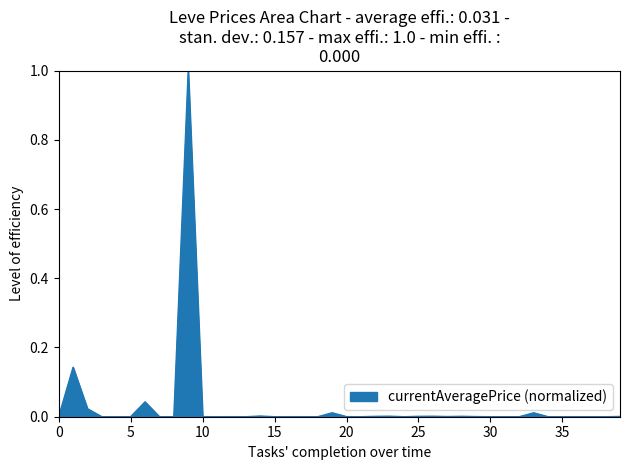

Does the chart display data point markers on the line(s)?

No